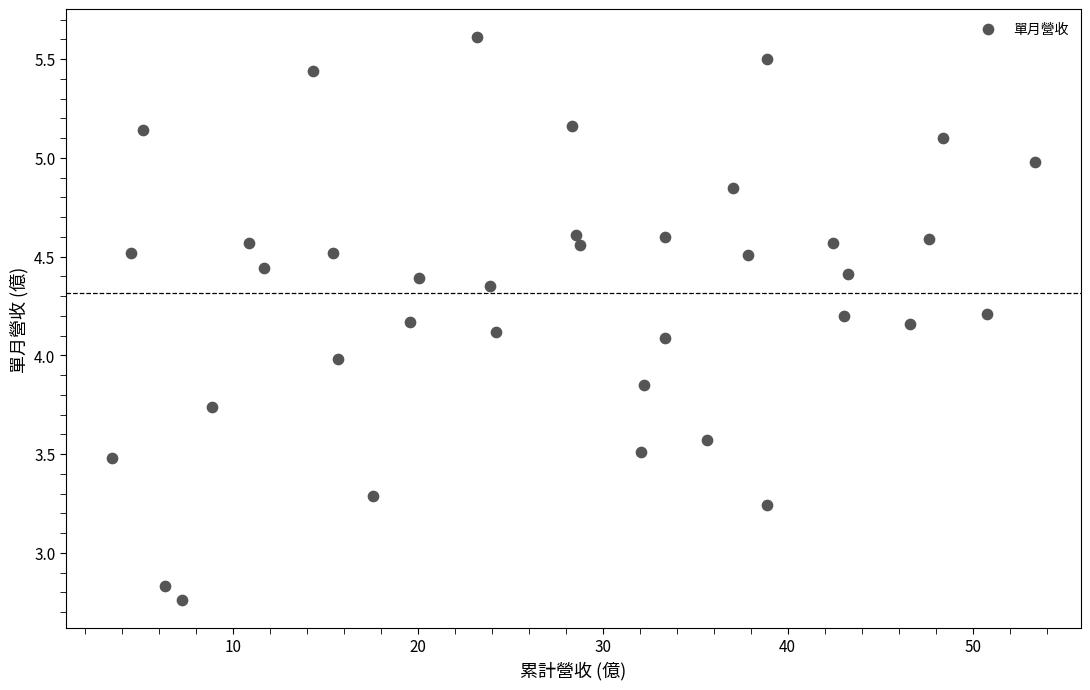

What is the range of X values (max minus min)?

49.9